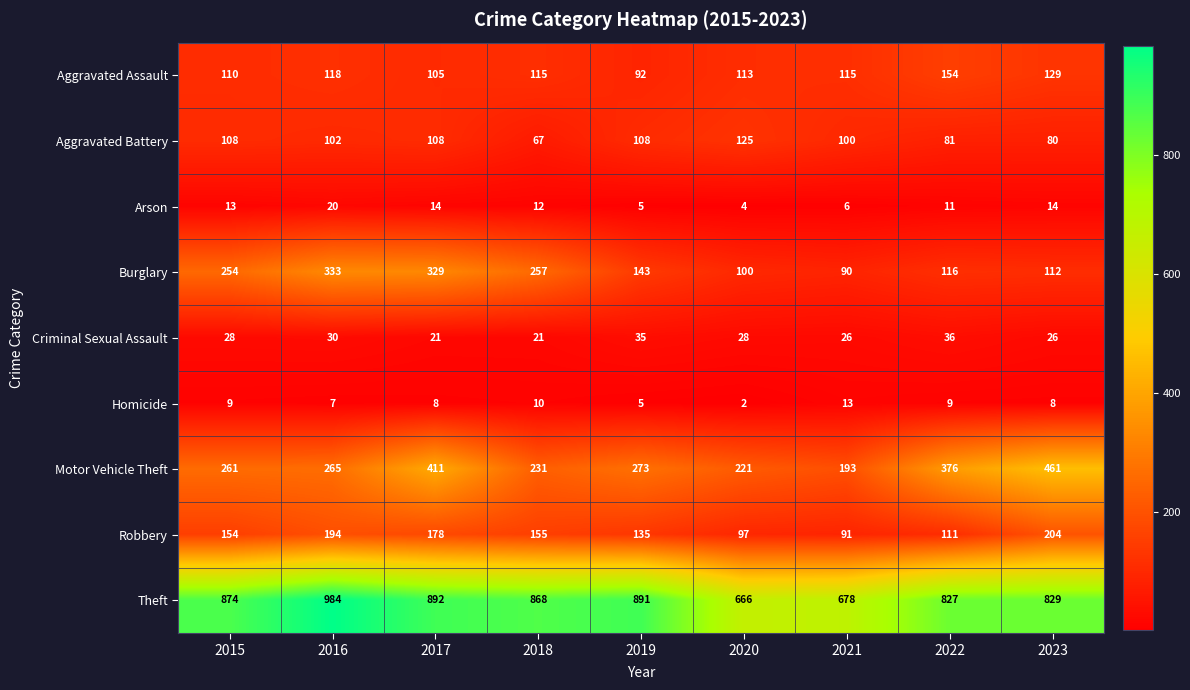

The Arson series shows 2 at 2018. True or false?

False